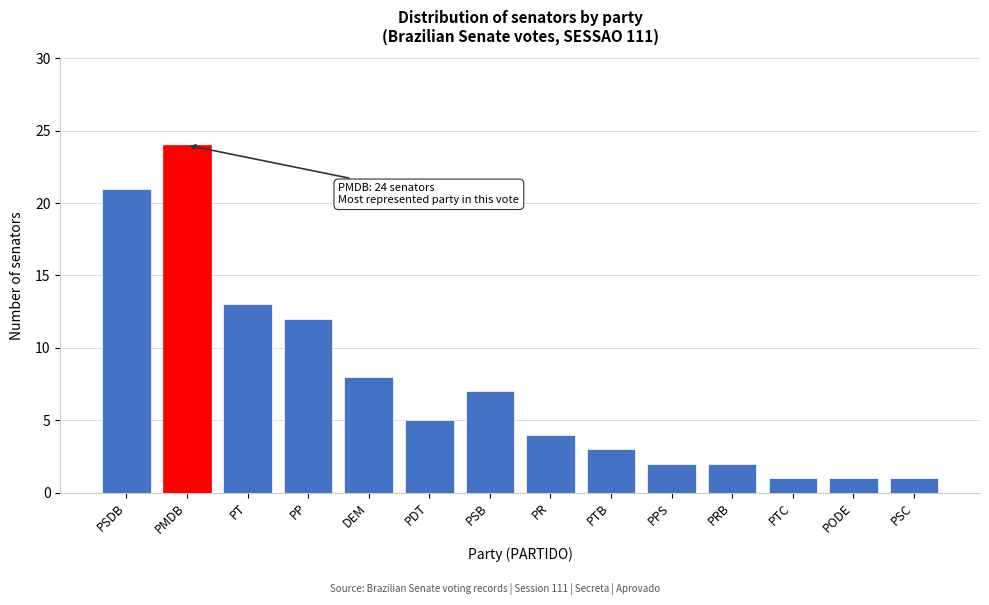

Reading left to right, extract all data points from this chart.

21	24	13	12	8	5	7	4	3	2	2	1	1	1